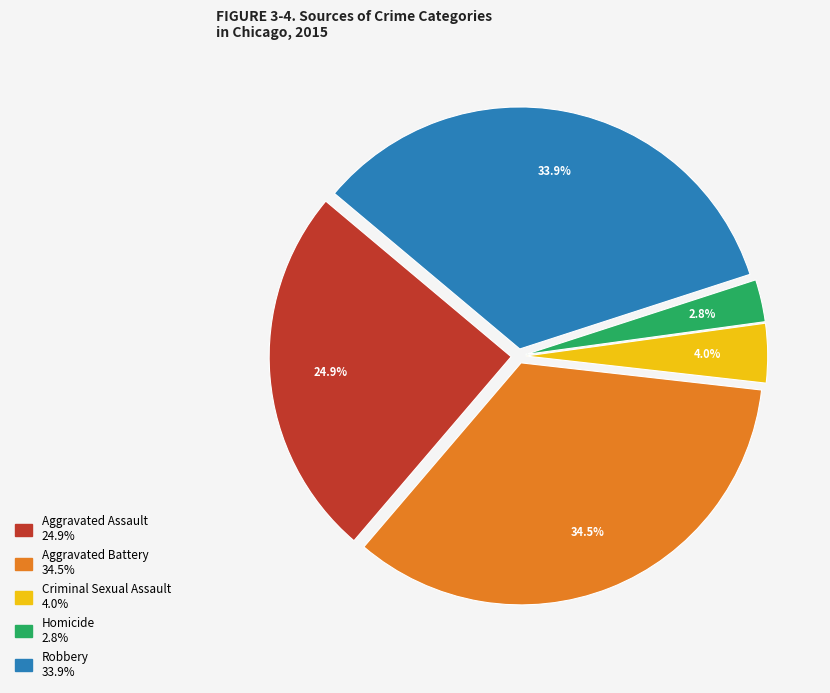

Which has a higher value, Aggravated Battery or Robbery?

Aggravated Battery